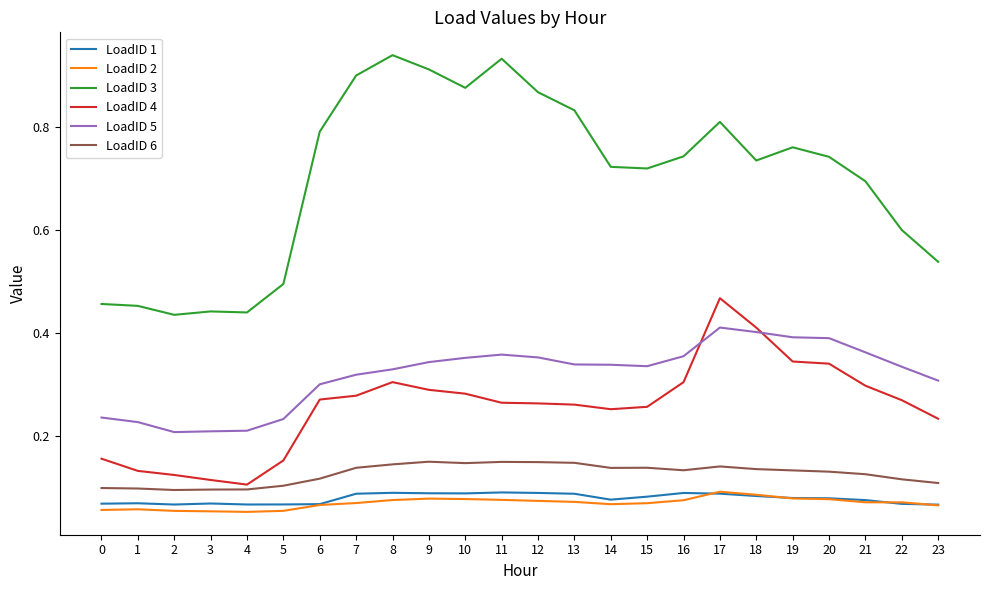

True or false: LoadID 3 and LoadID 1 intersect in this chart.

False